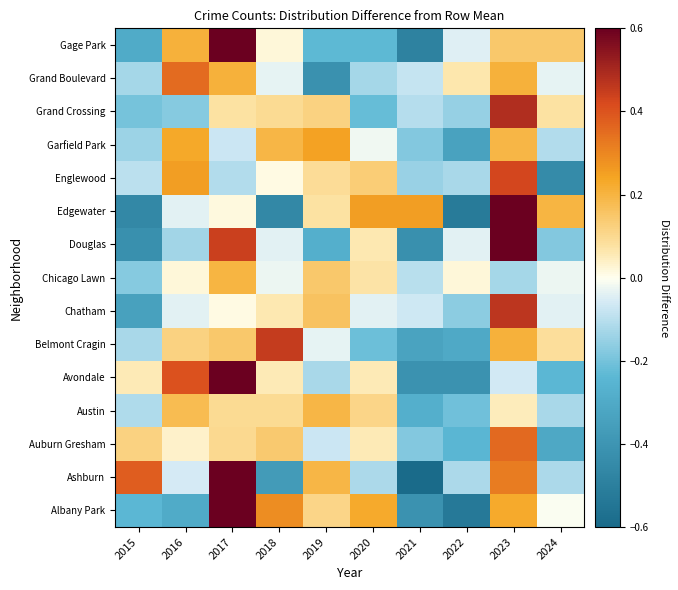

How many series are shown in this chart?

15